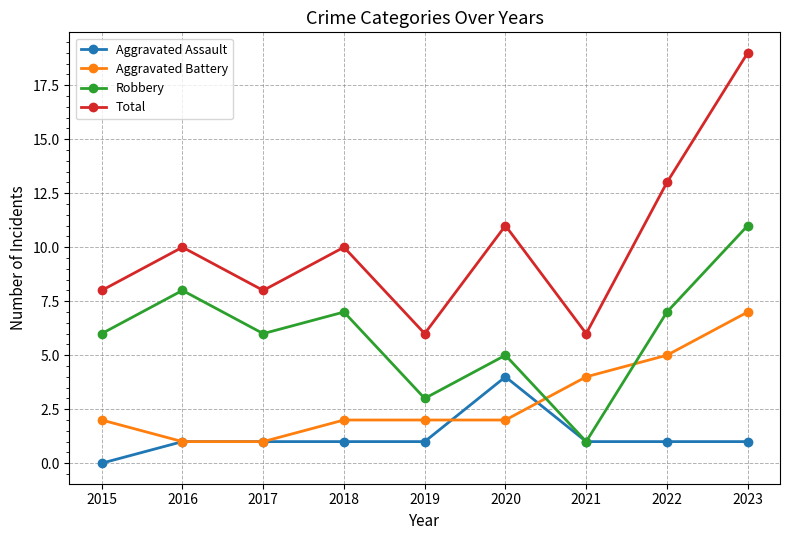

Which series has the largest range (max minus min)?

Total